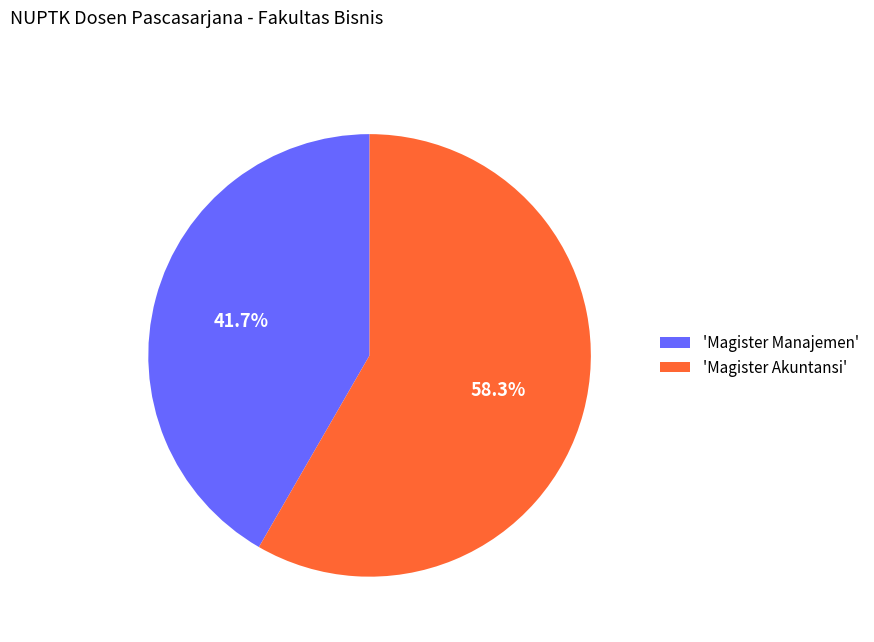

Approximately how many times larger is the value at 'Magister Manajemen' compared to 'Magister Akuntansi'?

0.7